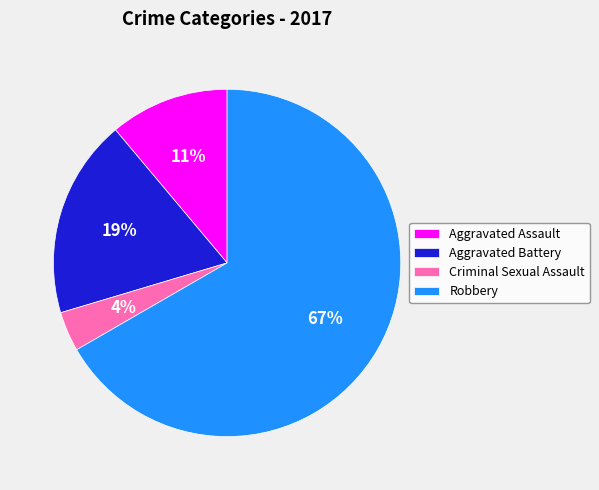

What percentage is the Aggravated Assault slice, to the nearest percent?

11%